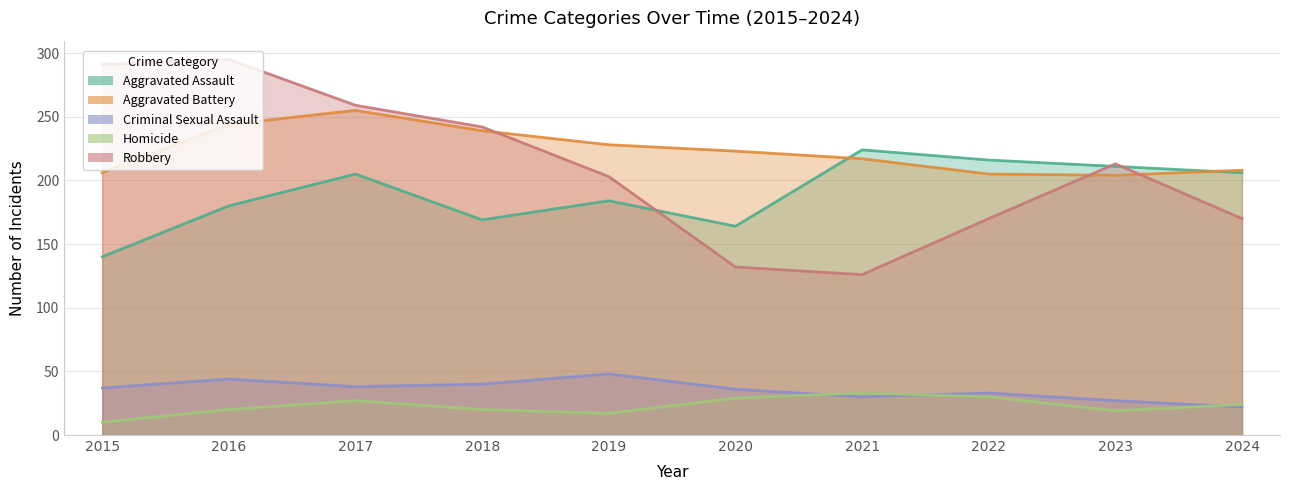

The value of Criminal Sexual Assault at 2021 is 30. True or false?

True